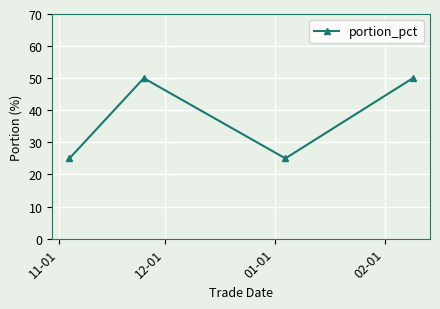

How many interior local valleys (lower than both neighbors) does the data have?

1